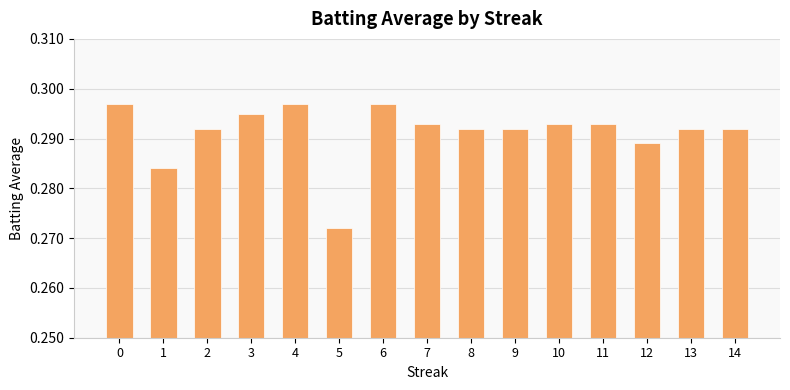

How many values are between 0 and 1?

15